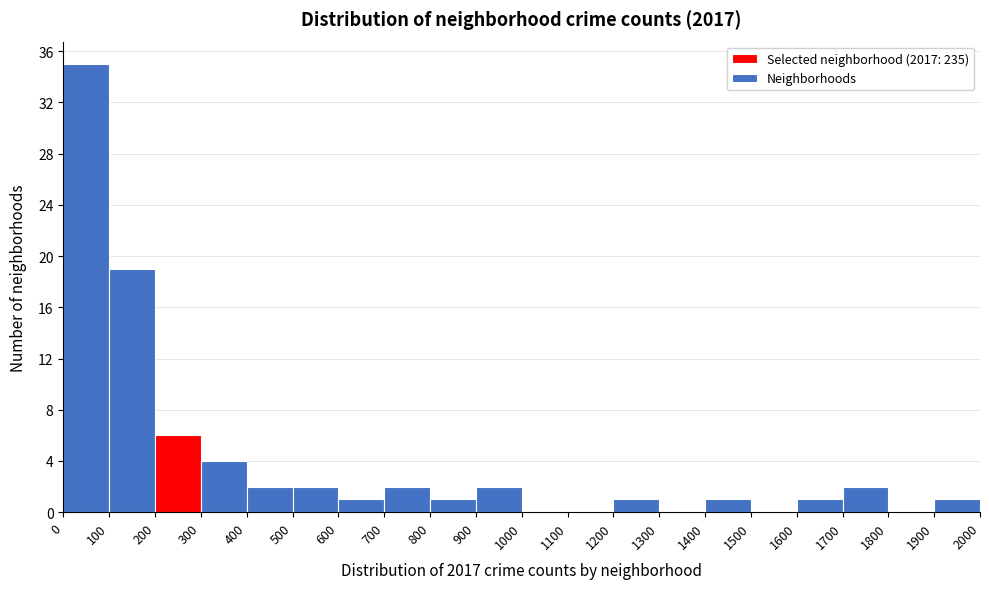

Over which range of the x-axis is the bar tallest?

0 to 100